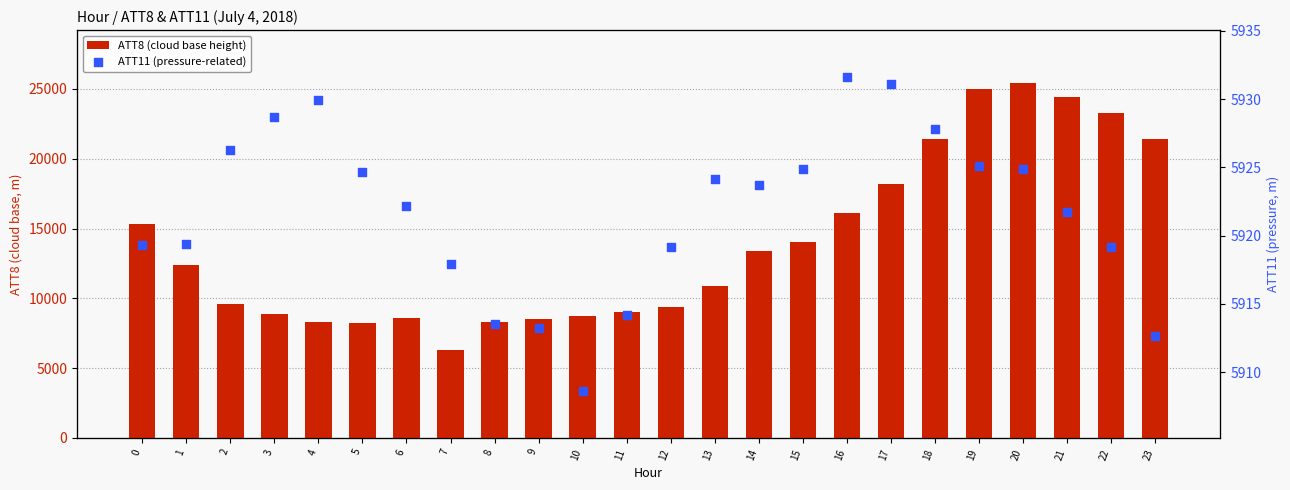

Is the value of ATT11 (pressure-related) at 6 greater than the value of ATT8 (cloud base height) at 18?

No